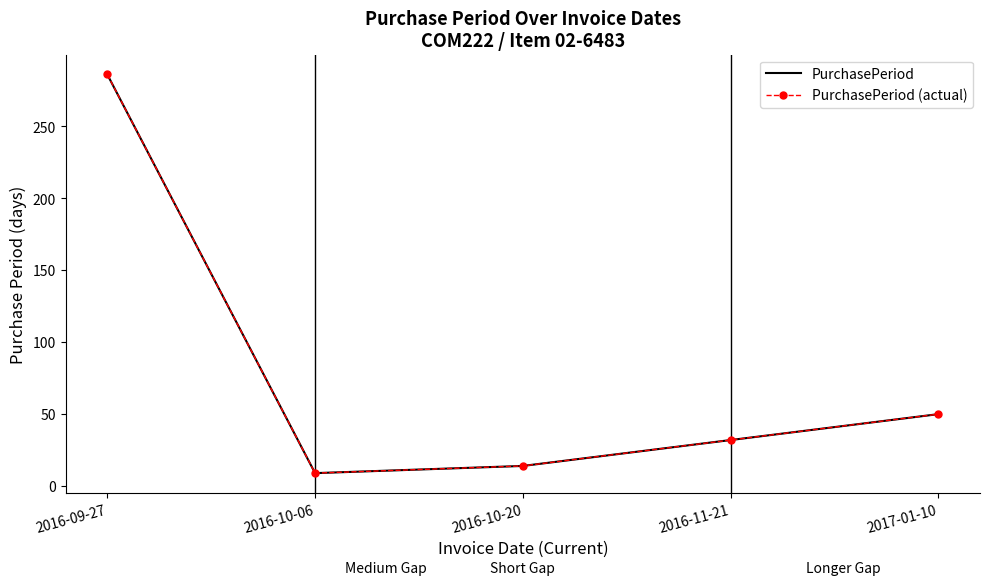

What is the label of the 2nd point from the left?

2016-10-06